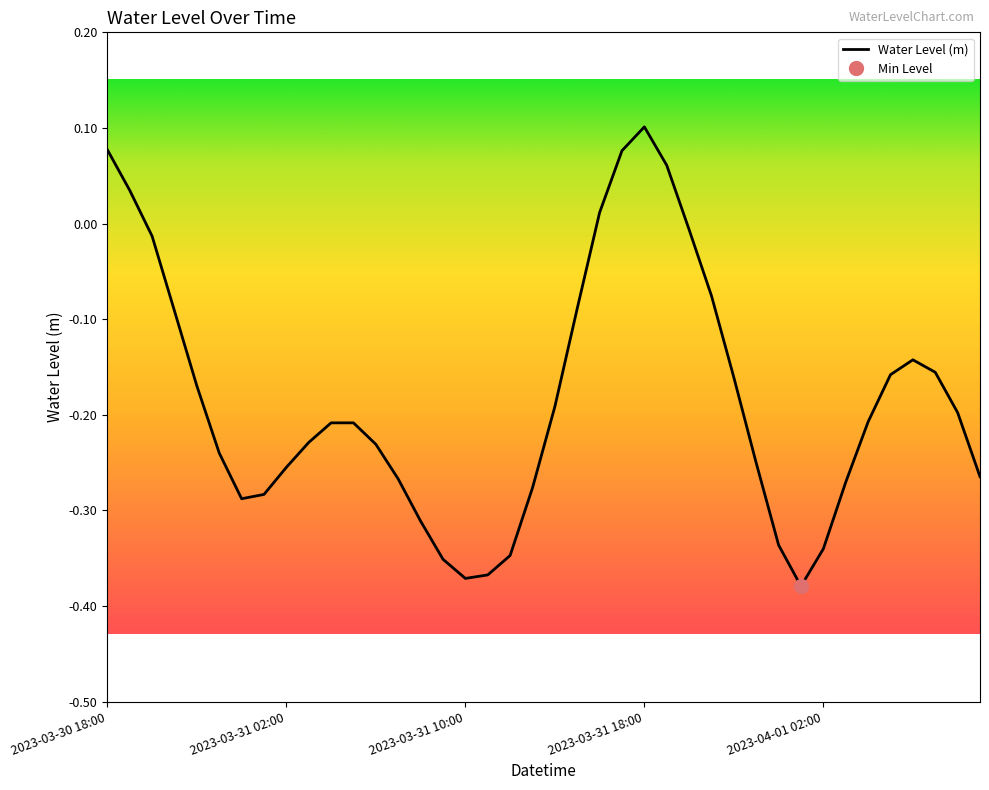

What is the sum of the values at 2023-03-31 19:00 and 2023-04-01 08:00?

-0.1